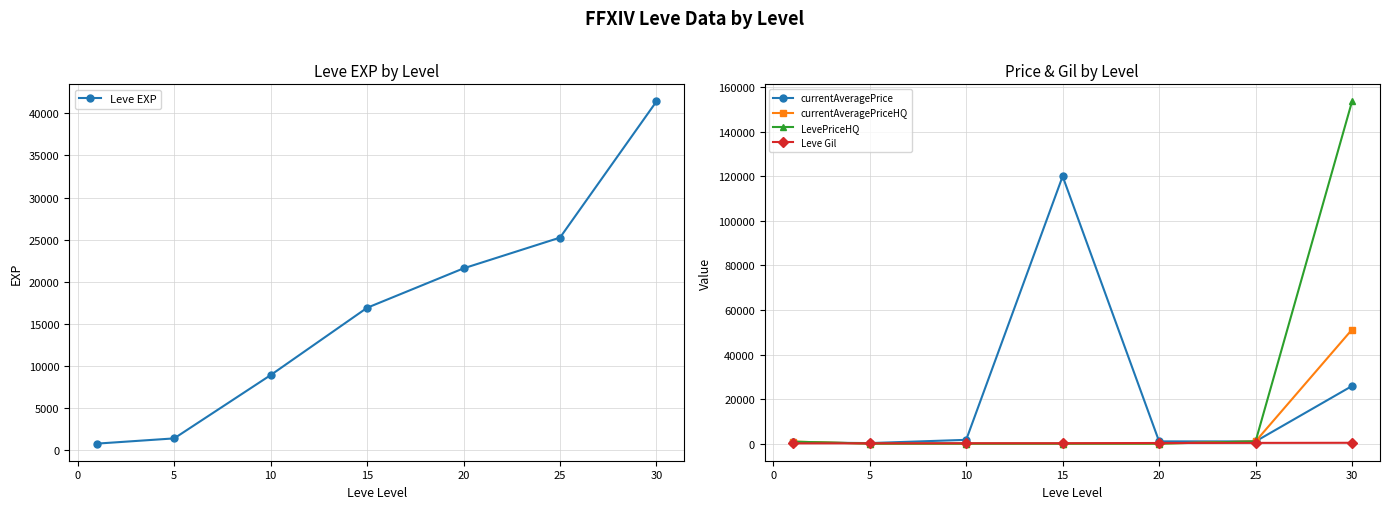

Where is Leve EXP nearest to the value 21105?

20